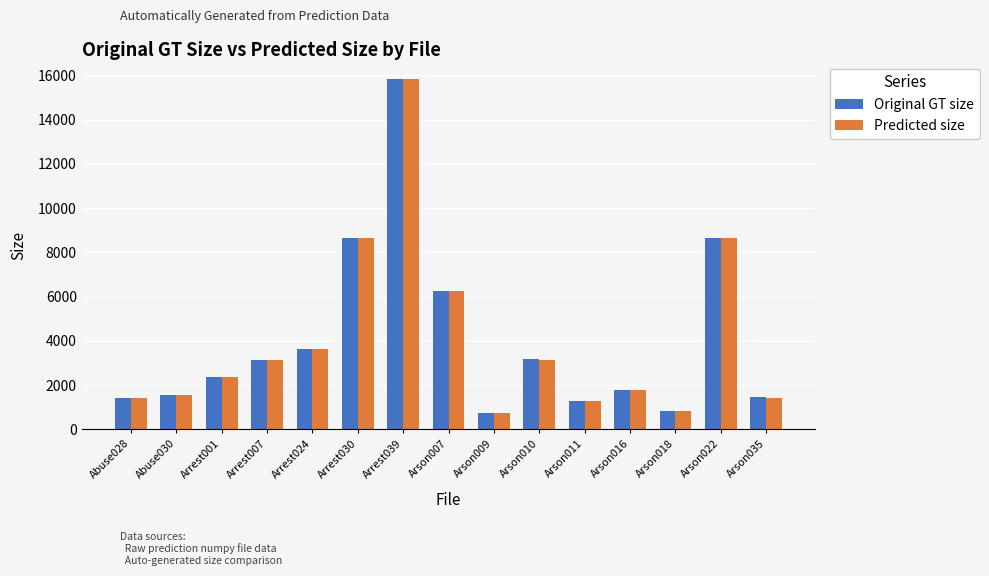

Which series changed the most between Arrest001 and Arson007?

Original GT size